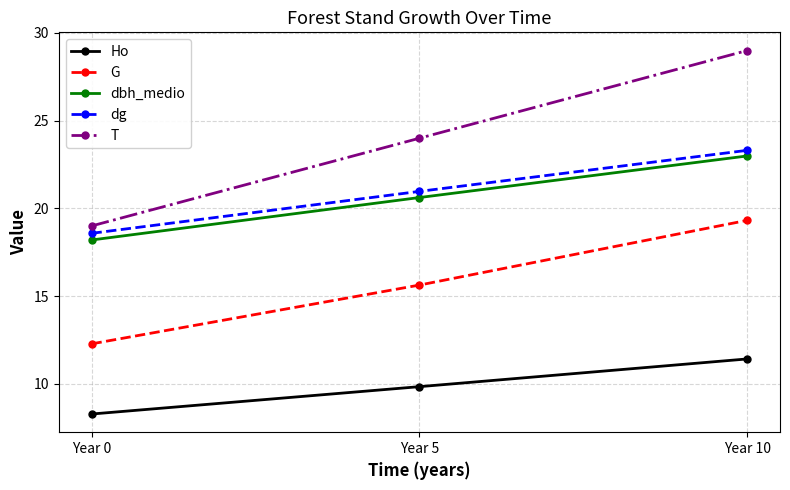

Reading left to right, extract all data points from this chart.

Ho: Year 0=8.3	Year 5=9.8	Year 10=11.4
G: Year 0=12.3	Year 5=15.6	Year 10=19.3
dbh_medio: Year 0=18.2	Year 5=20.6	Year 10=23.0
dg: Year 0=18.6	Year 5=21.0	Year 10=23.3
T: Year 0=19.0	Year 5=24.0	Year 10=29.0